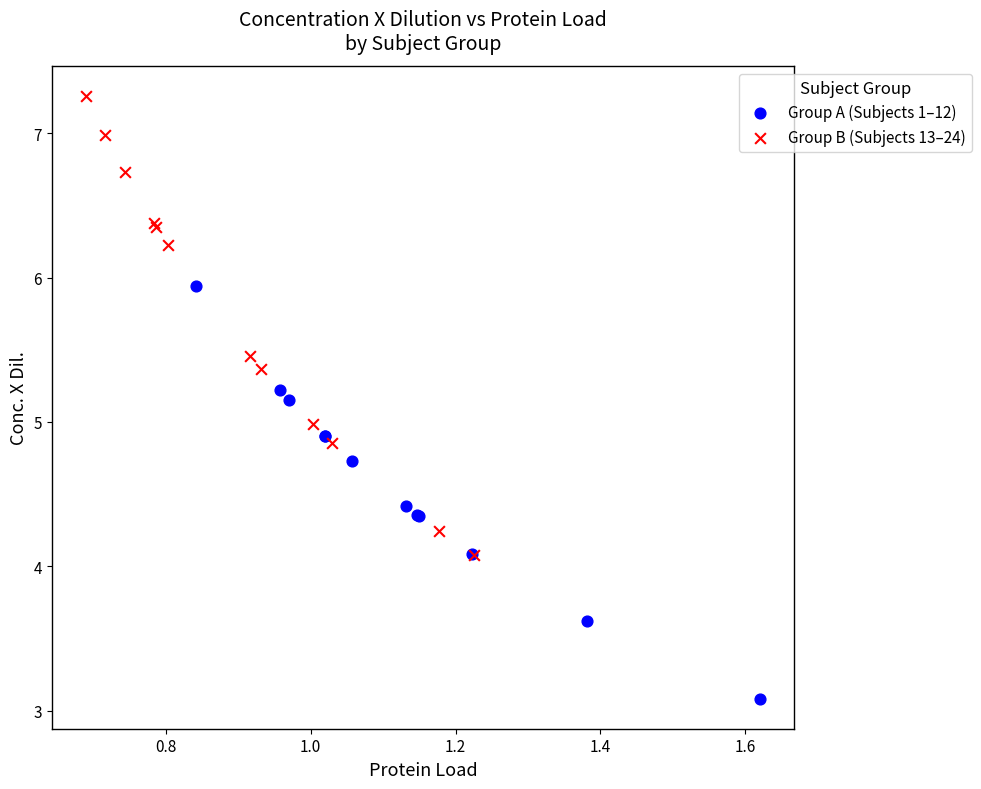

Which series contains the highest Y value?

Group B (Subjects 13–24)